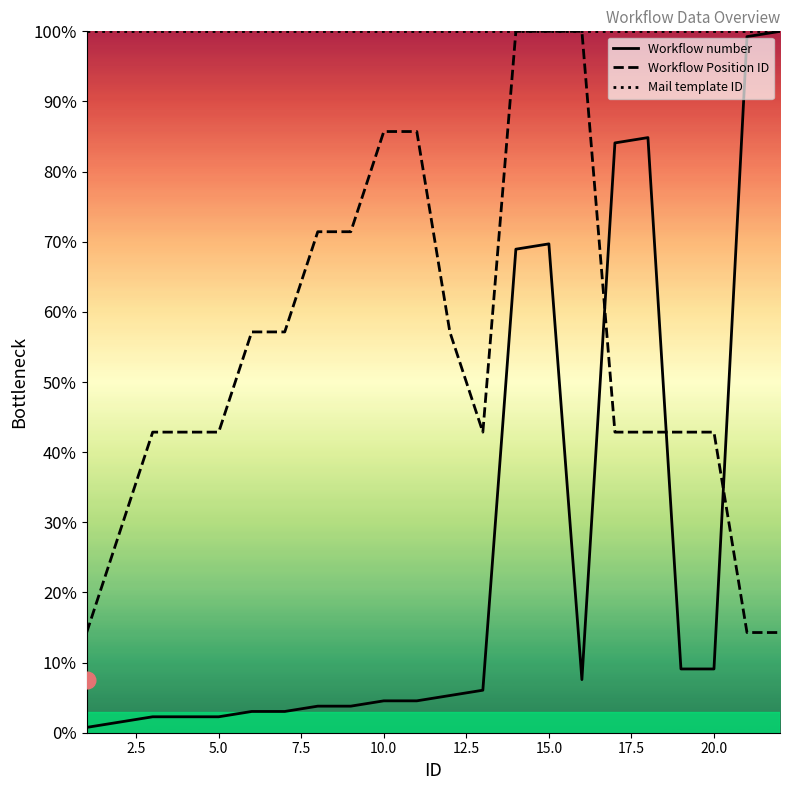

Reading left to right, transcribe all the data shown in this chart.

Workflow number: 0.8	1.5	2.3	2.3	2.3	3.0	3.0	3.8	3.8	4.5	4.5	5.3	6.1	68.9	69.7	7.6	84.1	84.8	9.1	9.1	99.2	100.0
Workflow Position ID: 14.3	28.6	42.9	42.9	42.9	57.1	57.1	71.4	71.4	85.7	85.7	57.1	42.9	100.0	100.0	100.0	42.9	42.9	42.9	42.9	14.3	14.3
Mail template ID: 100.0	100.0	100.0	100.0	100.0	100.0	100.0	100.0	100.0	100.0	100.0	100.0	100.0	100.0	100.0	100.0	100.0	100.0	100.0	100.0	100.0	100.0